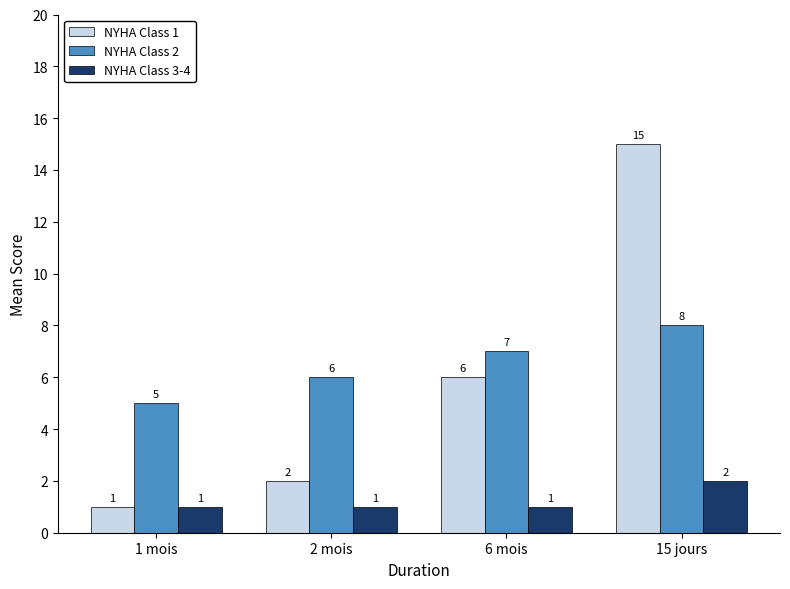

How many series are shown in this chart?

3